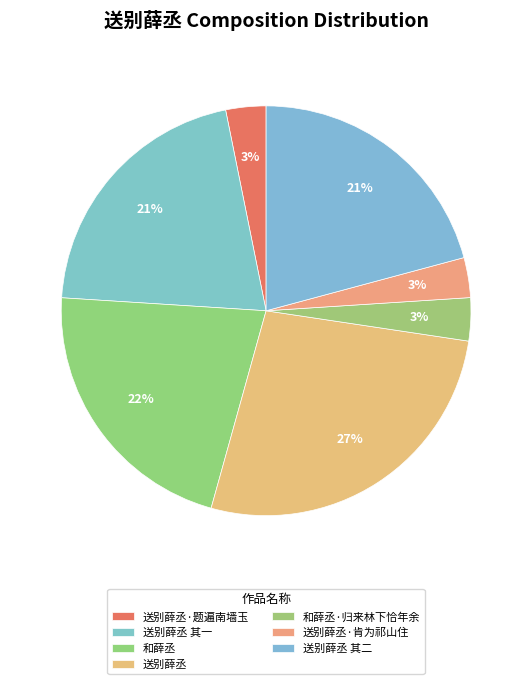

What is the change in value from 送别薛丞·题遍南墙玉 to 送别薛丞 其二?

+723768